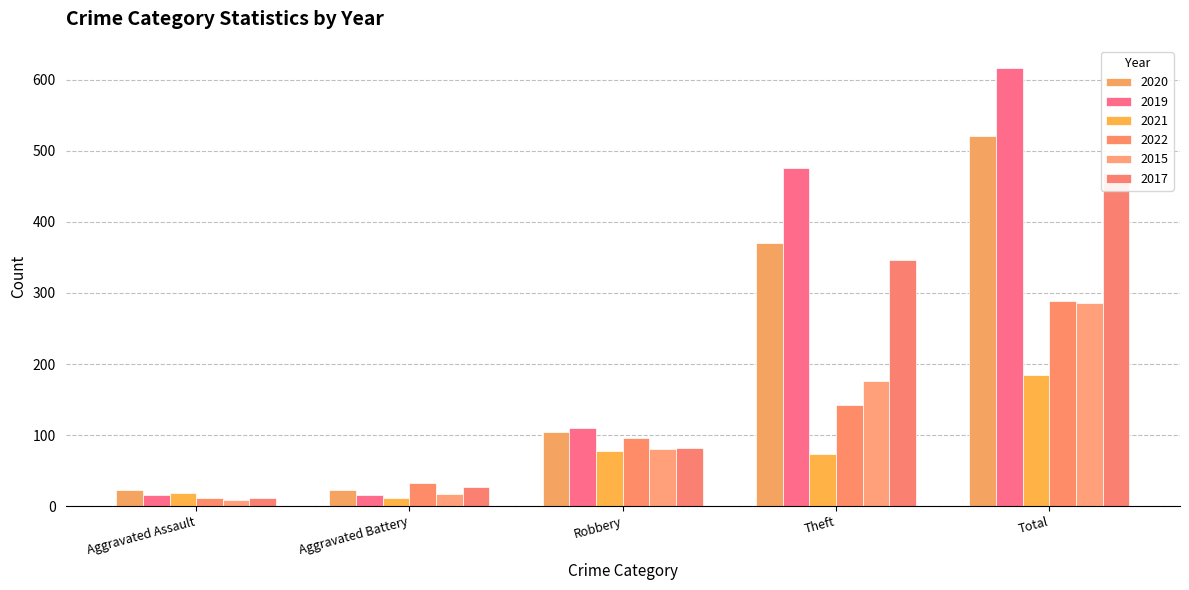

The 2022 series shows 289 at Total. True or false?

True